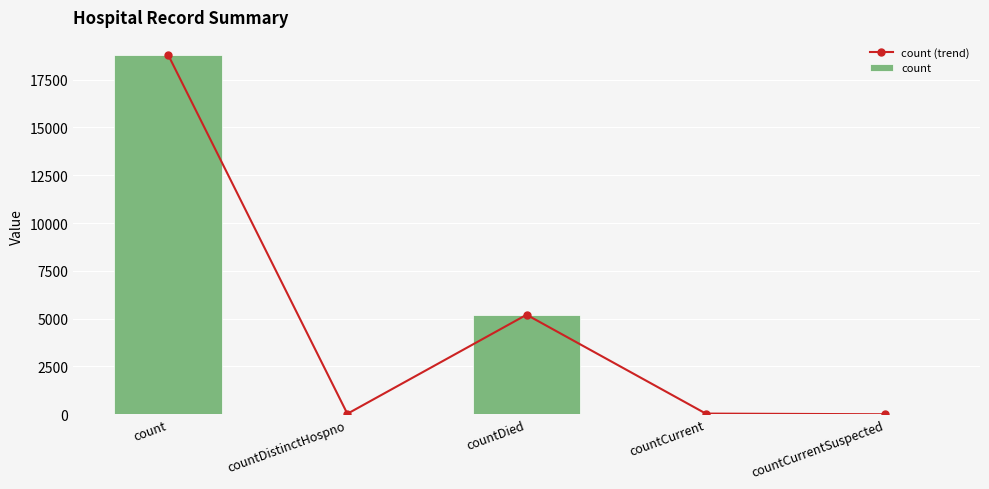

What position from the left is countCurrent?

4